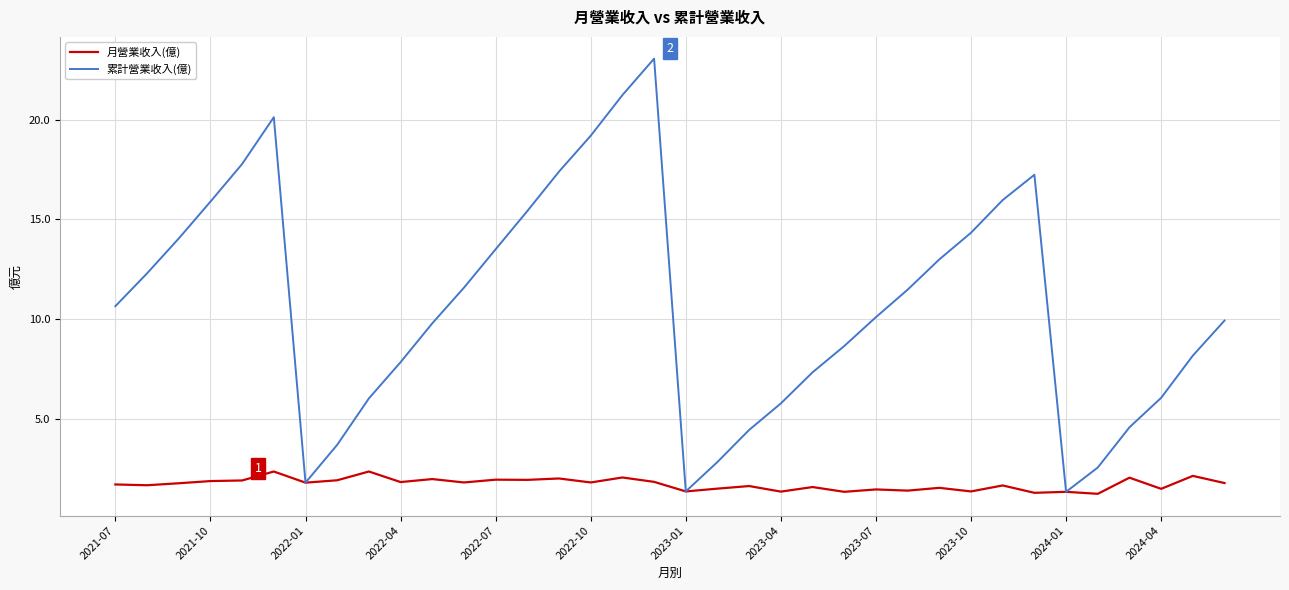

Which series has the largest total across all categories?

累計營業收入(億)